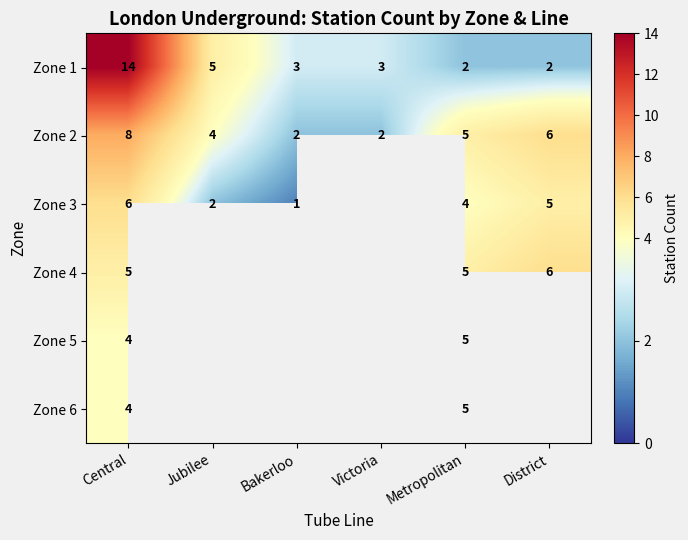

What is the maximum value shown in the chart?

14.0